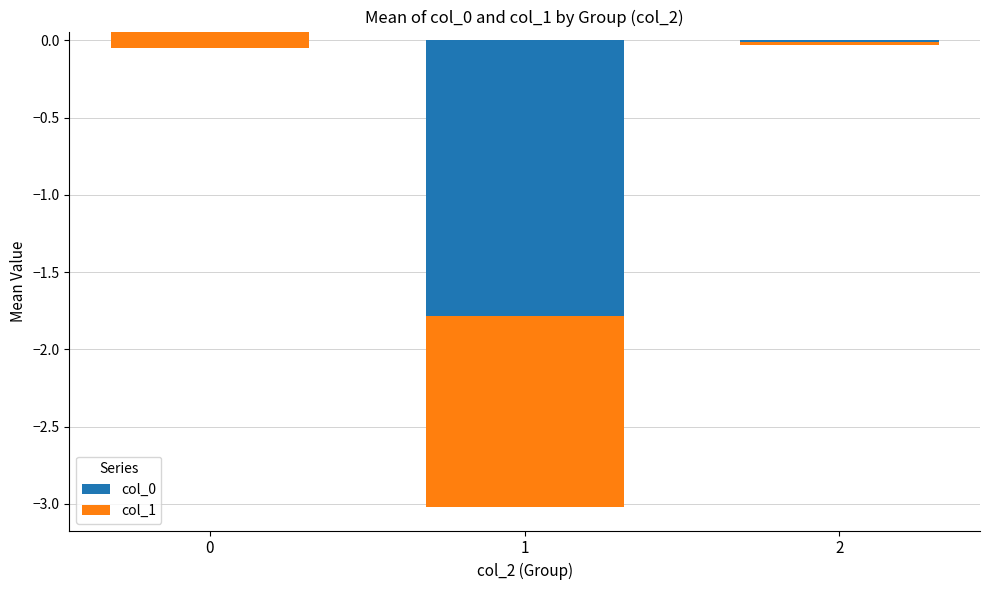

What is the difference between the maximum and minimum values in the col_1 series?

1.2